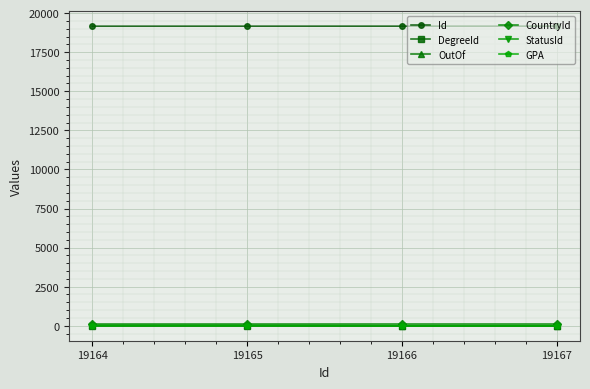

At how many categories does at least one series exceed 6670?

4